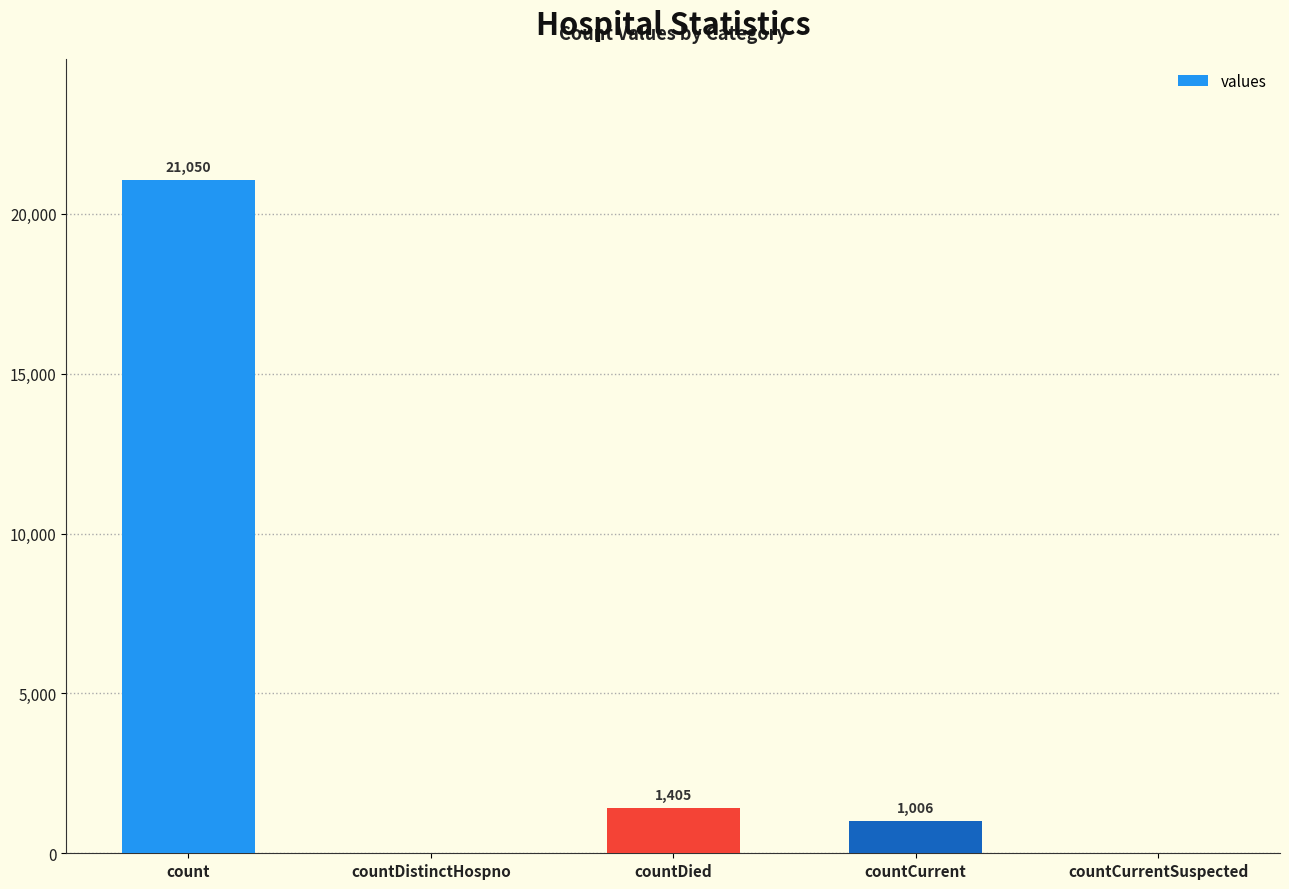

How many categories are shown in the chart?

5